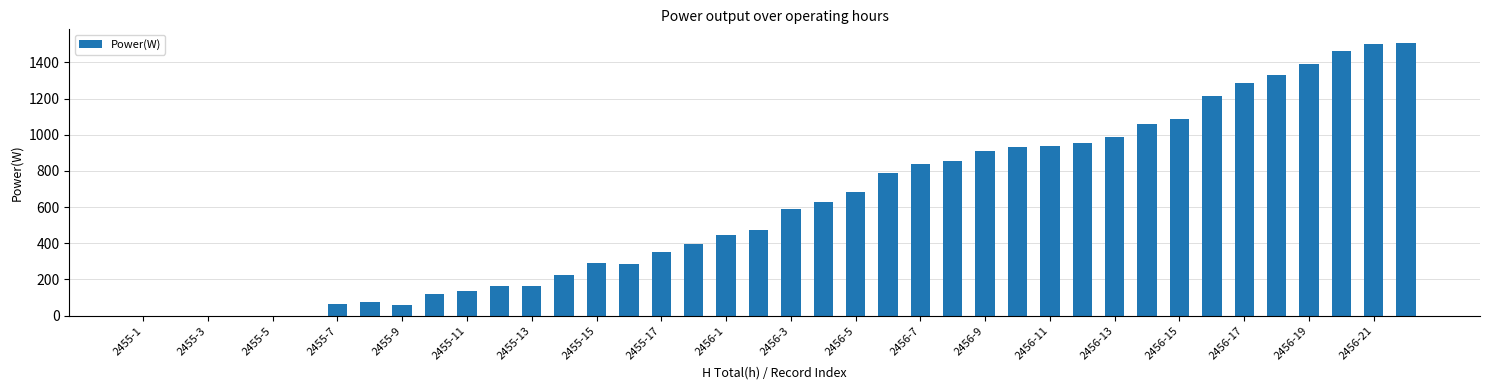

What is the greatest value displayed?

1508